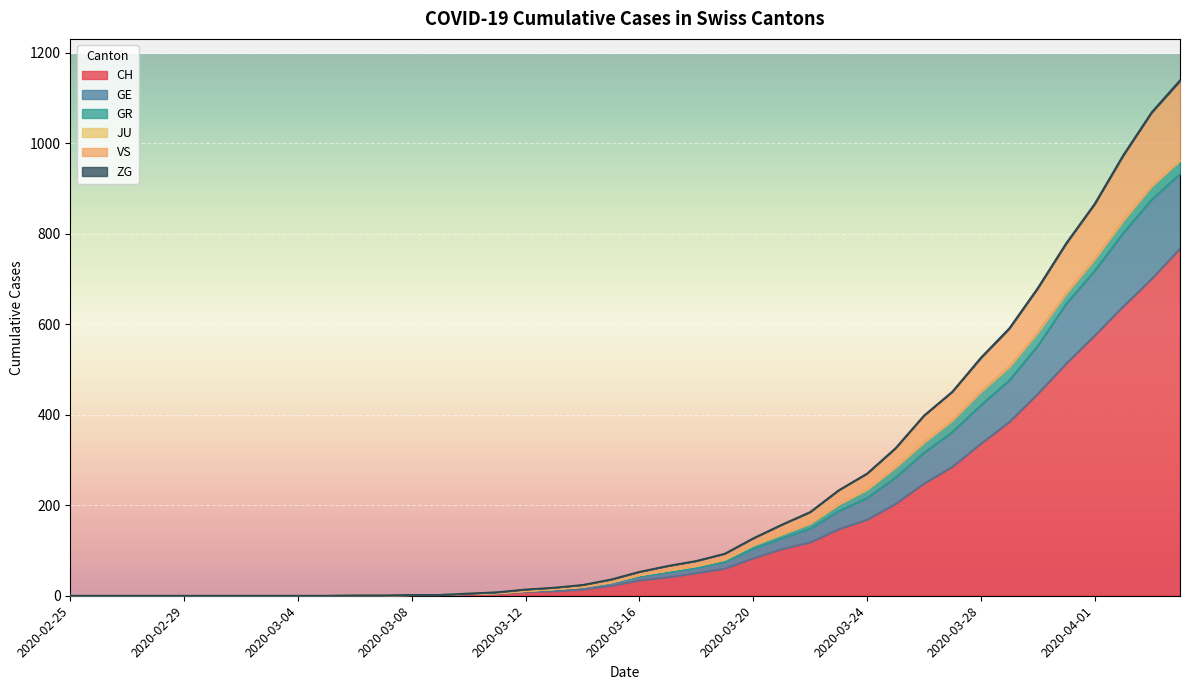

What is the greatest value displayed?

1139